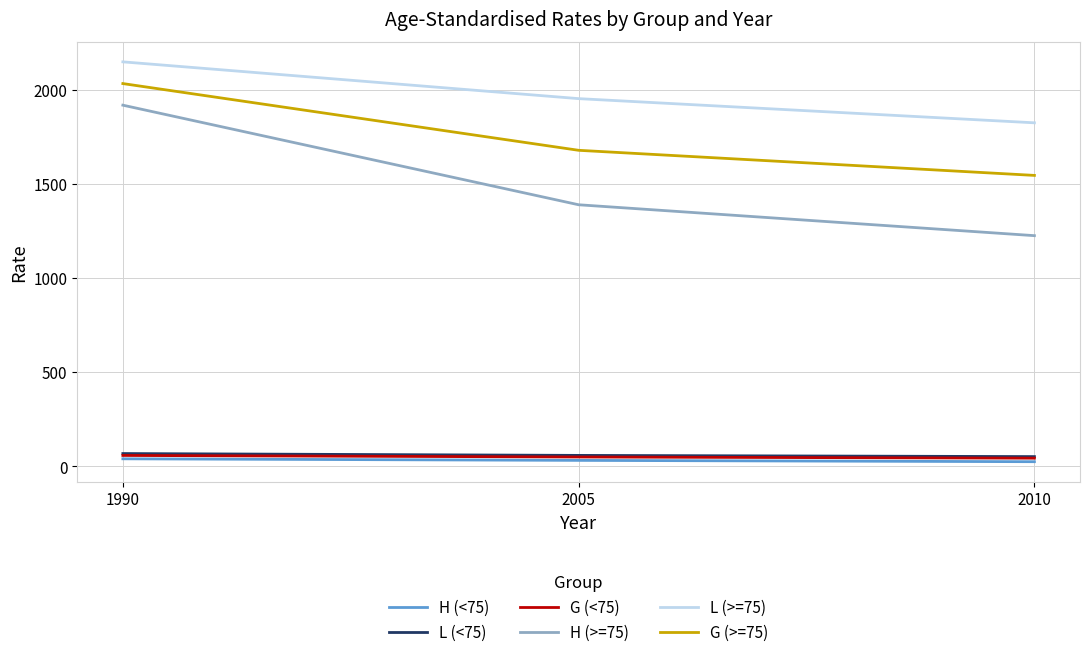

List the labels in order of L (>=75) value, largest first.

1990, 2005, 2010